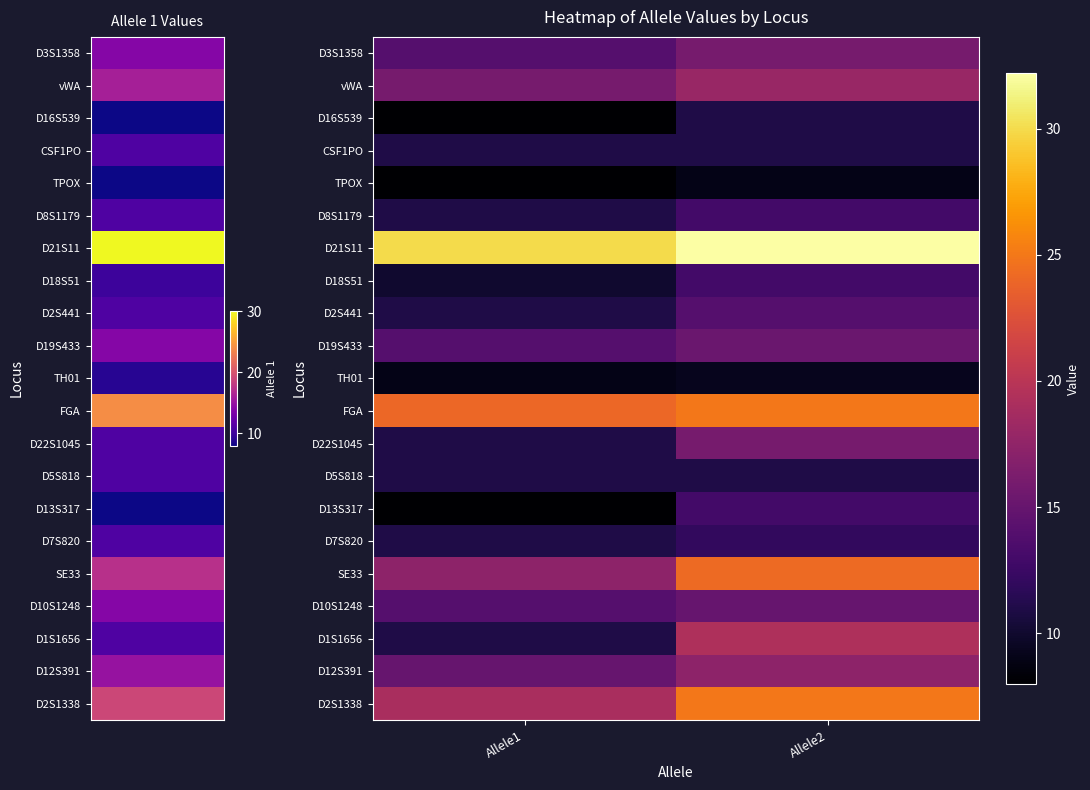

How many distinct data groups are displayed?

21